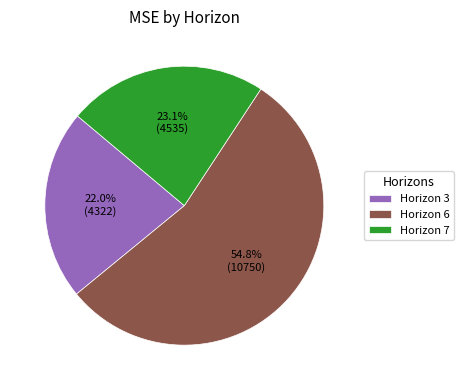

Rank the categories by value from lowest to highest.

Horizon 3, Horizon 7, Horizon 6